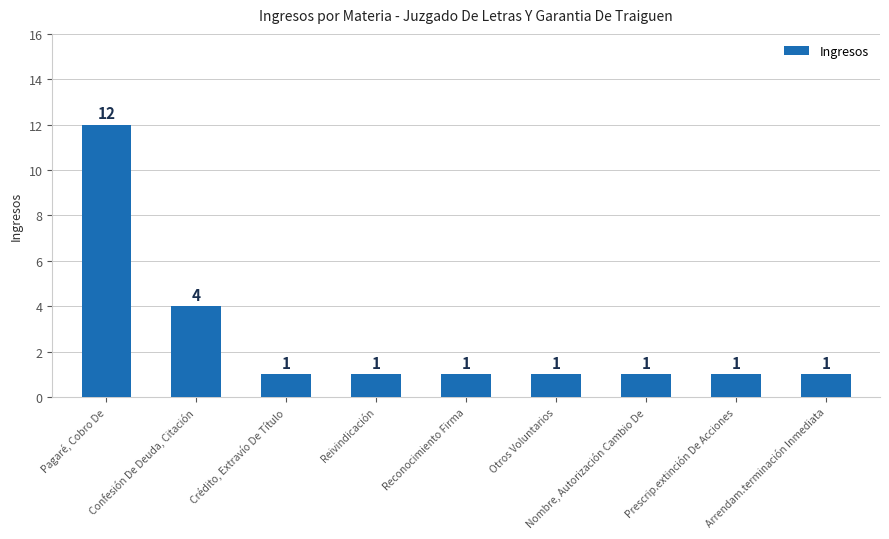

What is the average value?

3